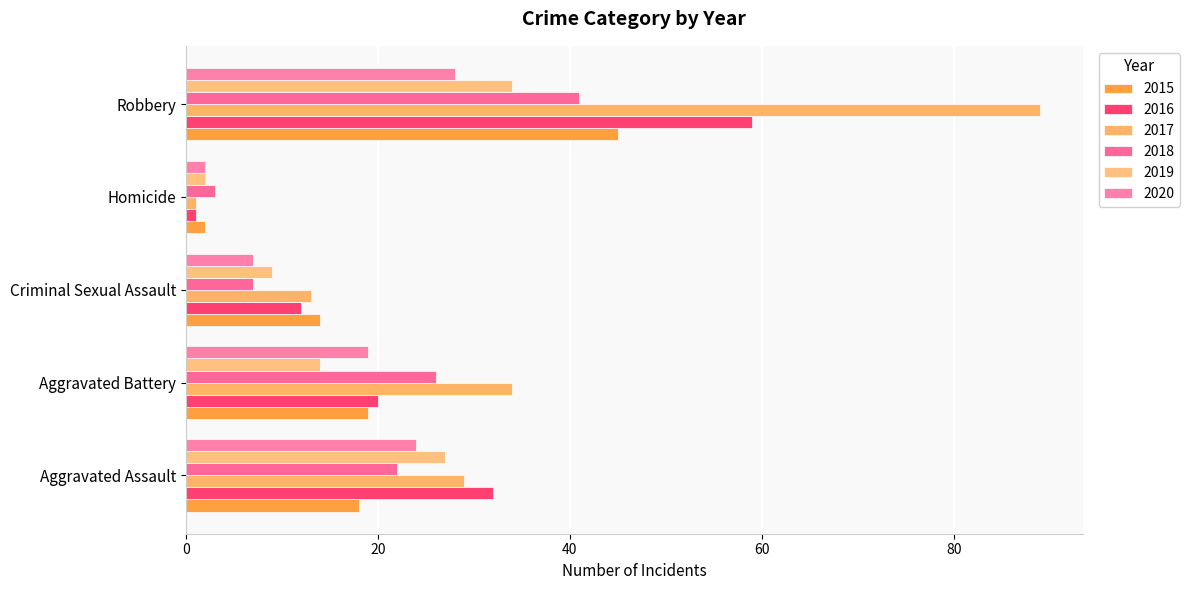

Reading left to right, what are all the values shown in this chart?

2015: Aggravated Assault=18	Aggravated Battery=19	Criminal Sexual Assault=14	Homicide=2	Robbery=45
2016: Aggravated Assault=32	Aggravated Battery=20	Criminal Sexual Assault=12	Homicide=1	Robbery=59
2017: Aggravated Assault=29	Aggravated Battery=34	Criminal Sexual Assault=13	Homicide=1	Robbery=89
2018: Aggravated Assault=22	Aggravated Battery=26	Criminal Sexual Assault=7	Homicide=3	Robbery=41
2019: Aggravated Assault=27	Aggravated Battery=14	Criminal Sexual Assault=9	Homicide=2	Robbery=34
2020: Aggravated Assault=24	Aggravated Battery=19	Criminal Sexual Assault=7	Homicide=2	Robbery=28